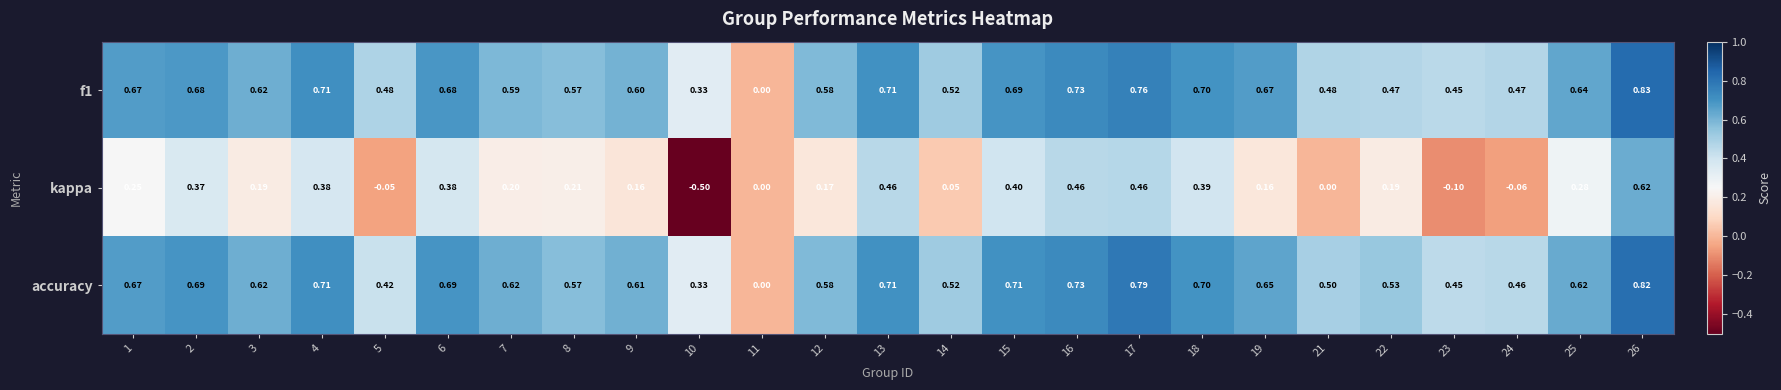

Is the value of kappa at 1 greater than the value of accuracy at 15?

No